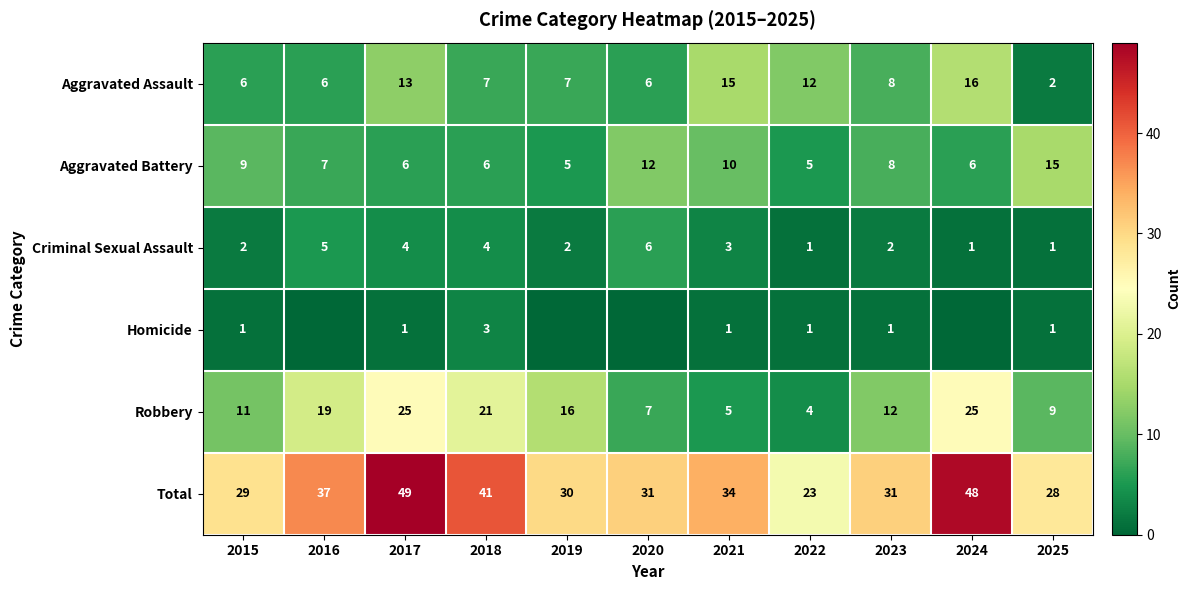

The value of Robbery at 2021 is 2. True or false?

False